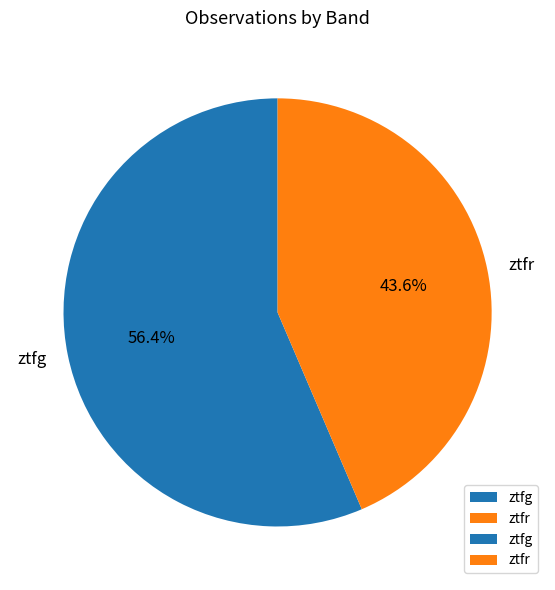

Which category accounts for the majority?

ztfg